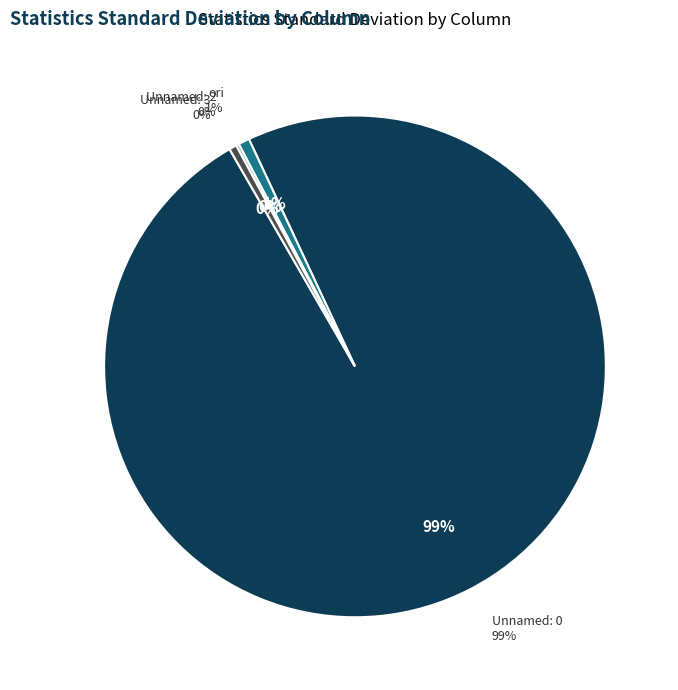

Which slice is the largest?

Unnamed: 0